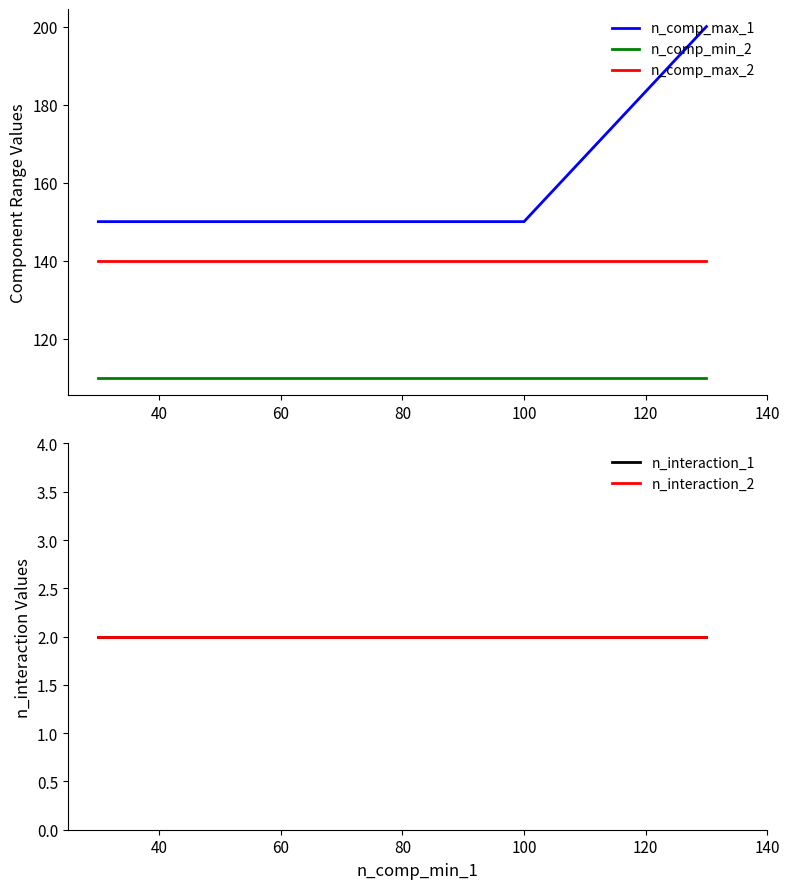

What is the maximum value for n_comp_min_2?

110